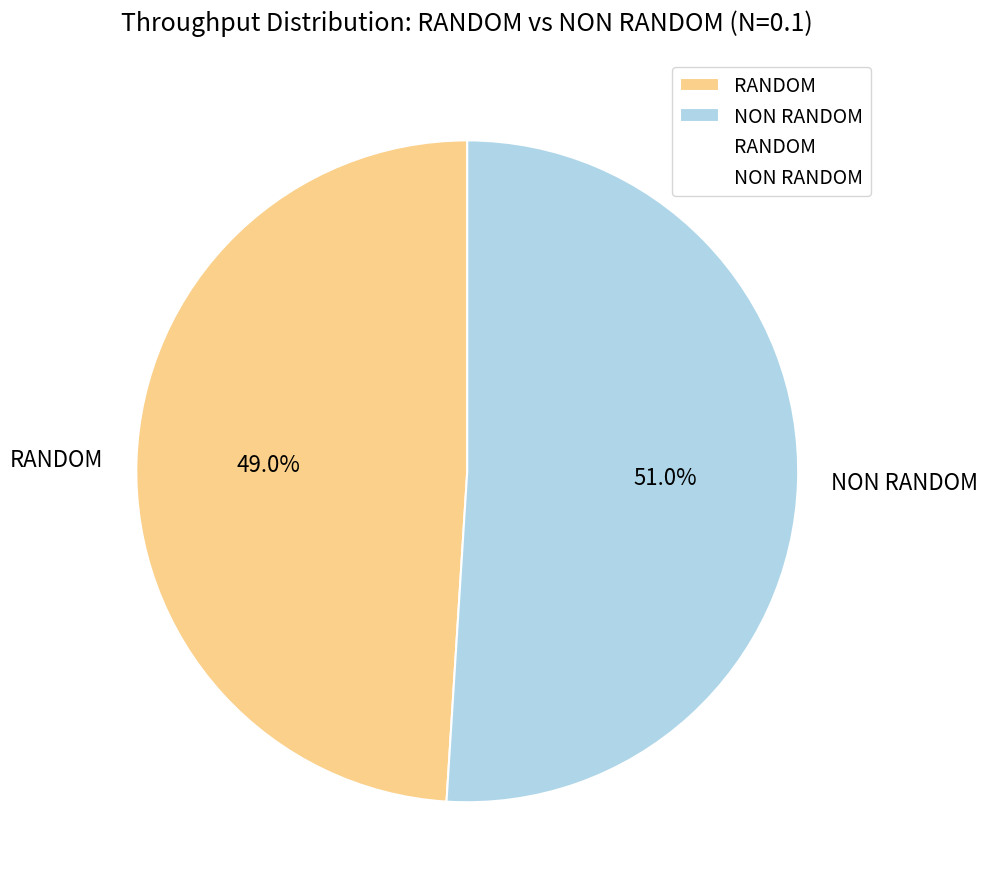

Count the number of slices in the pie.

2